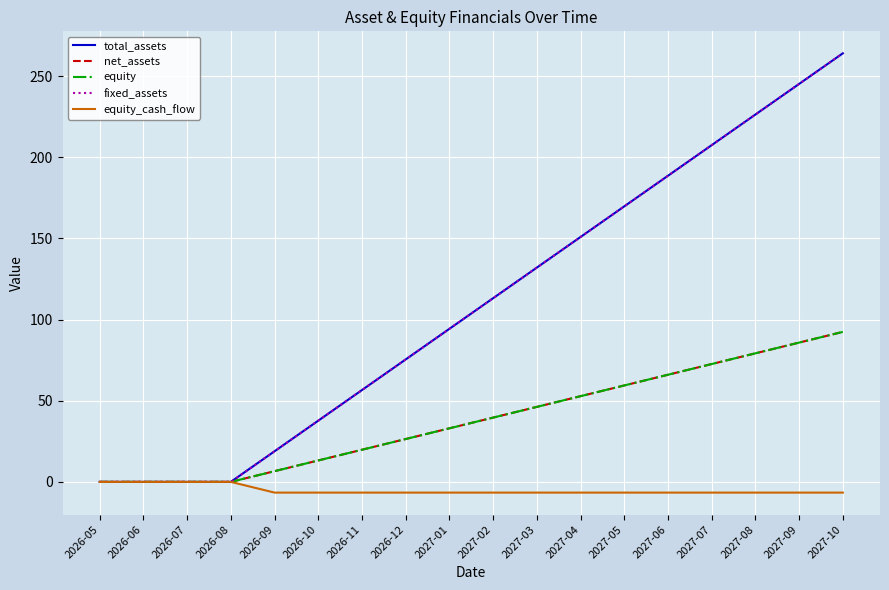

Does the chart display data point markers on the line(s)?

No